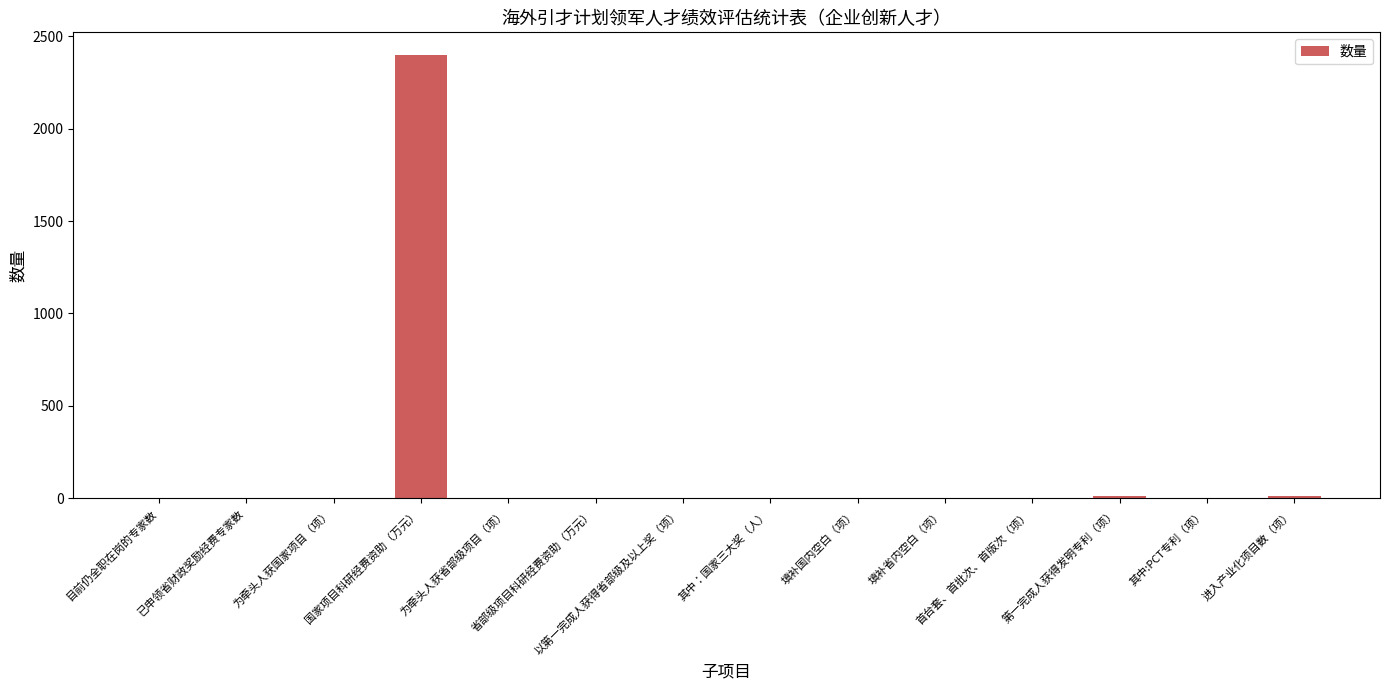

How many distinct data groups are displayed?

1